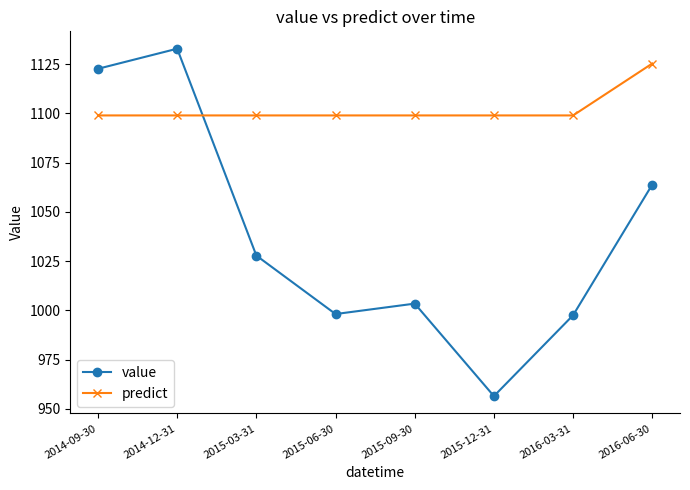

Read the value value at 2015-12-31.

956.4